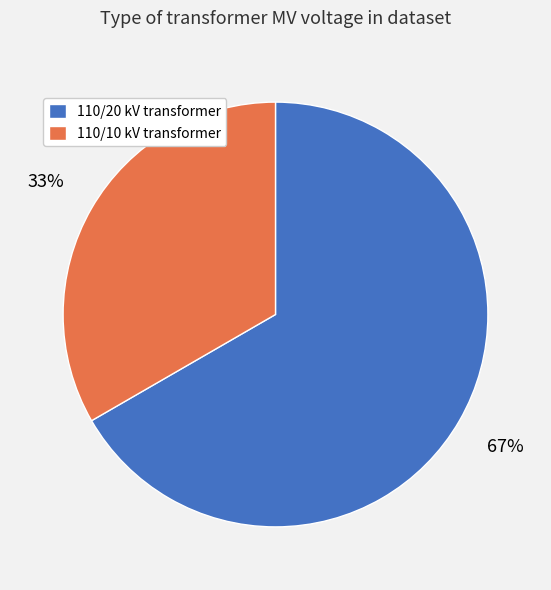

Is 110/20 kV transformer the majority of the pie?

Yes